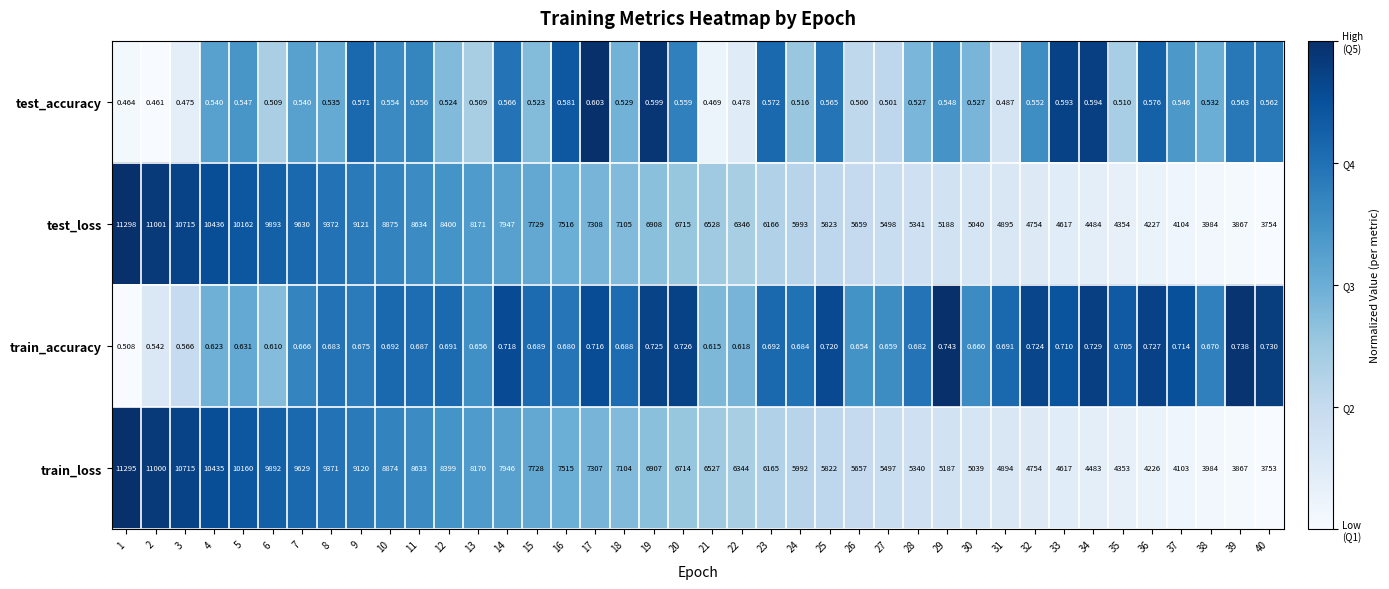

Which series has the largest range (max minus min)?

test_loss